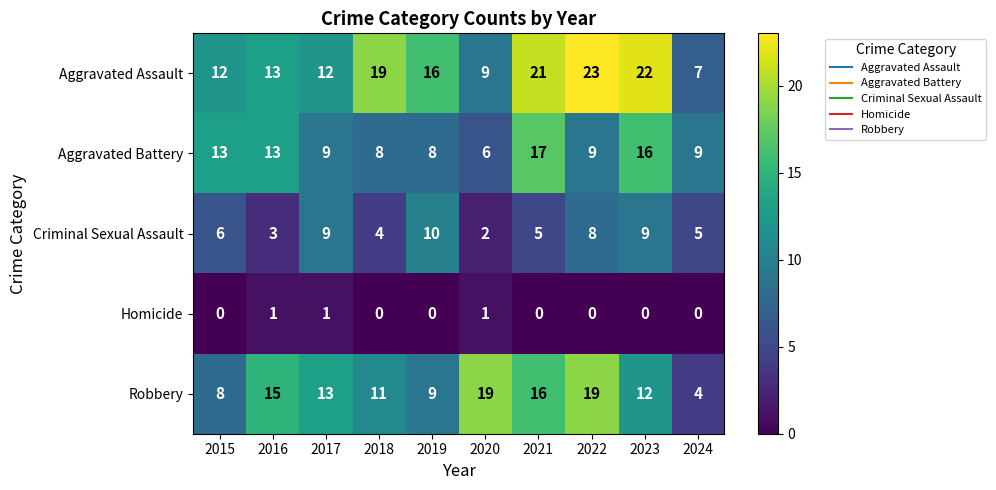

Which category has the highest value across all series?

2022